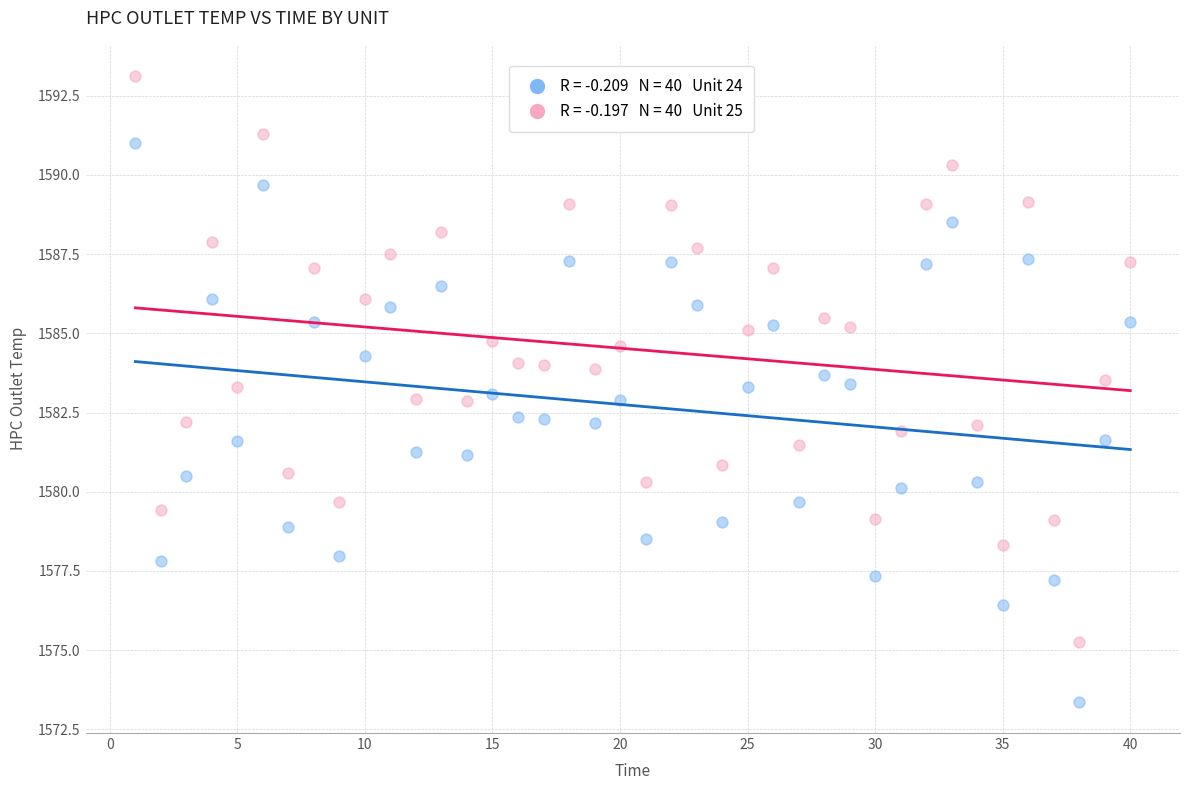

Across all data points, what is the range of X values (max minus min)?

39.0